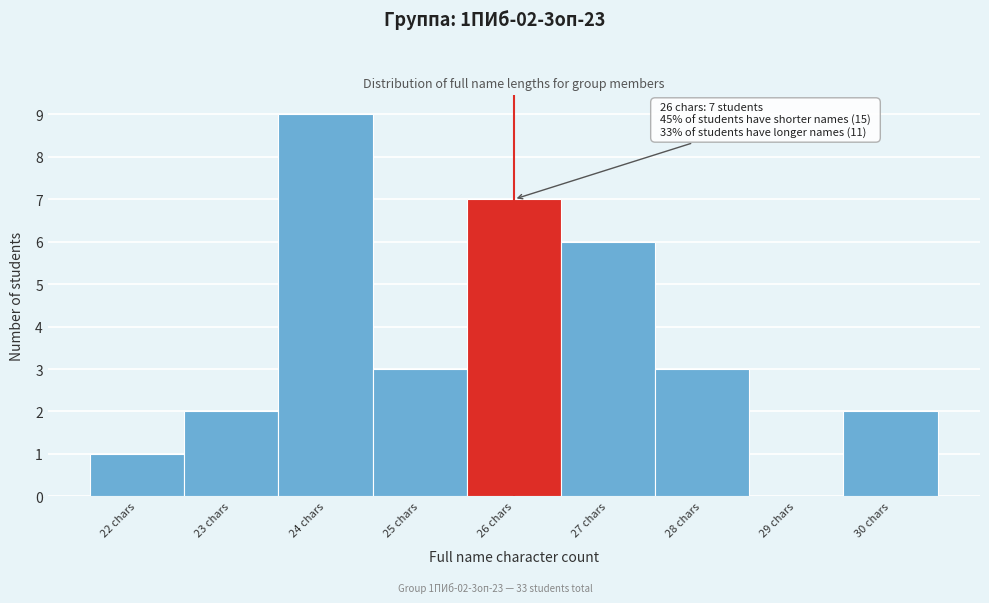

Which range on the x-axis has the tallest bar?

23.5 to 24.5